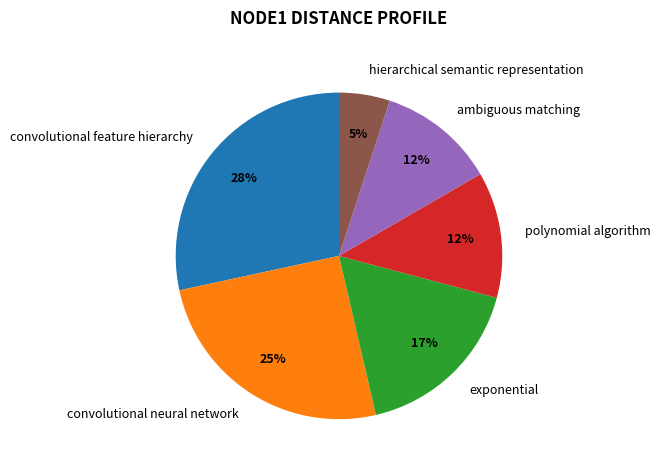

What is the smallest slice in the pie chart?

hierarchical semantic representation